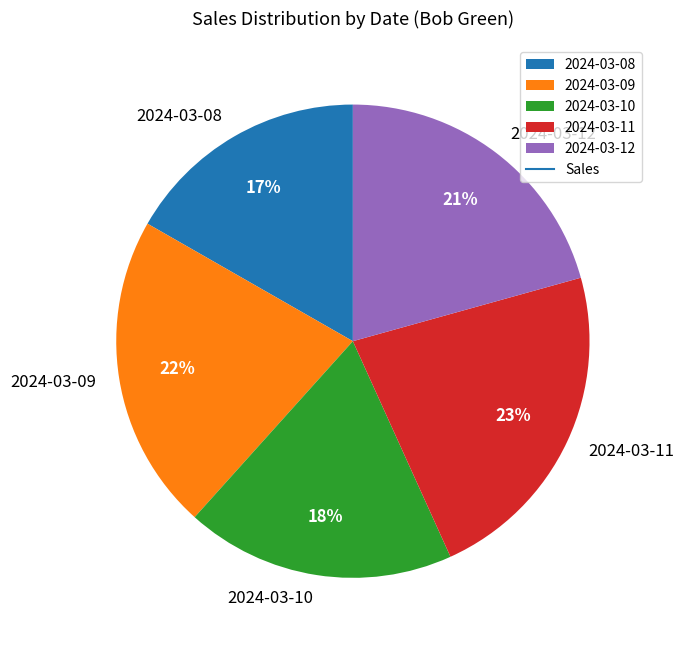

To the nearest percent, what is the difference between the 2024-03-11 and 2024-03-09 slice percentages?

1%